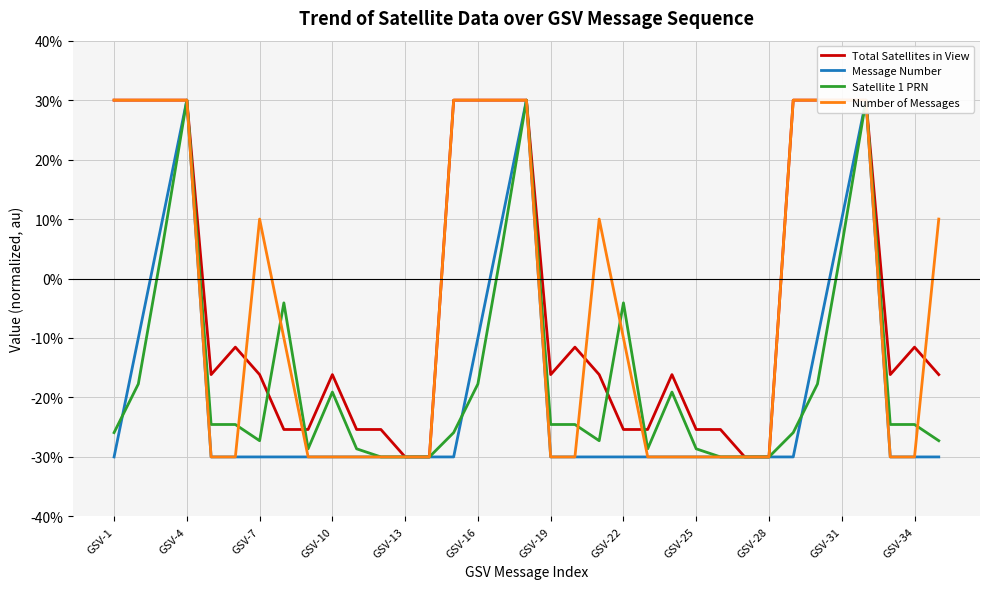

How many intersections are there between Satellite 1 PRN and Total Satellites in View?

4